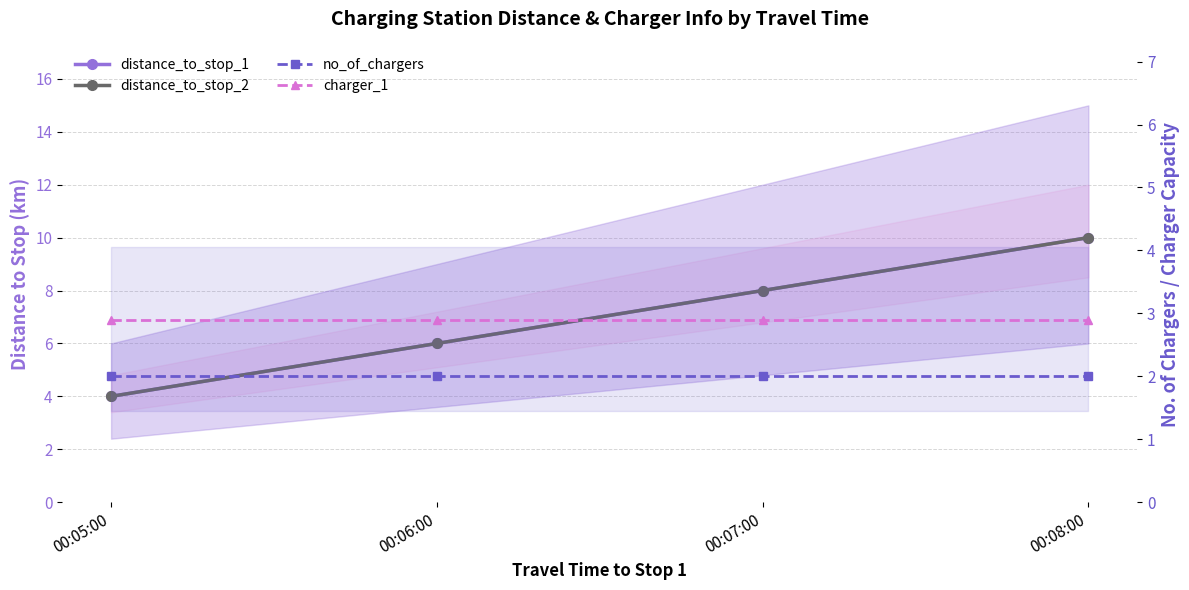

Reading right to left, extract all data points from this chart.

distance_to_stop_1: 00:08:00=10.0	00:07:00=8.0	00:06:00=6.0	00:05:00=4.0
distance_to_stop_2: 00:08:00=10.0	00:07:00=8.0	00:06:00=6.0	00:05:00=4.0
no_of_chargers: 00:08:00=2.0	00:07:00=2.0	00:06:00=2.0	00:05:00=2.0
charger_1: 00:08:00=2.9	00:07:00=2.9	00:06:00=2.9	00:05:00=2.9